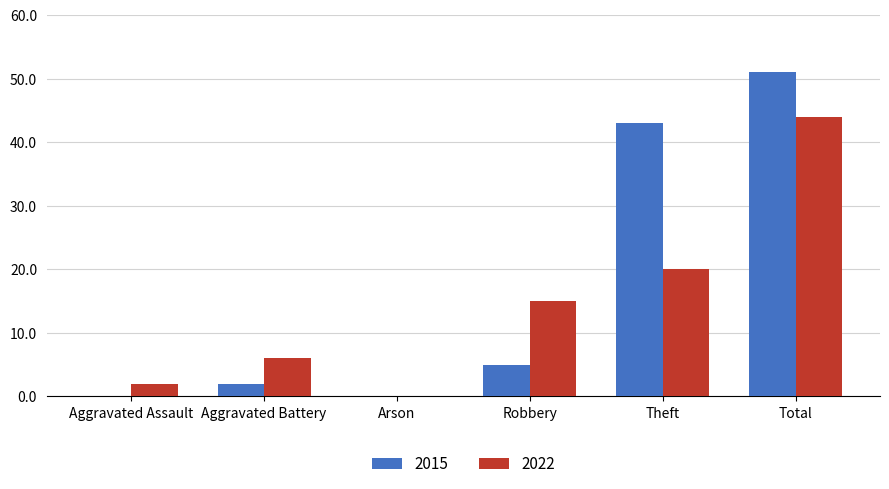

At which category is the sum across all series the highest?

Total